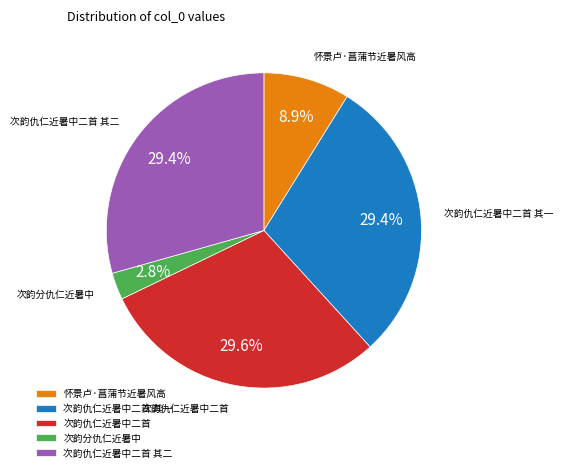

Which slice is the smallest?

次韵分仇仁近暑中